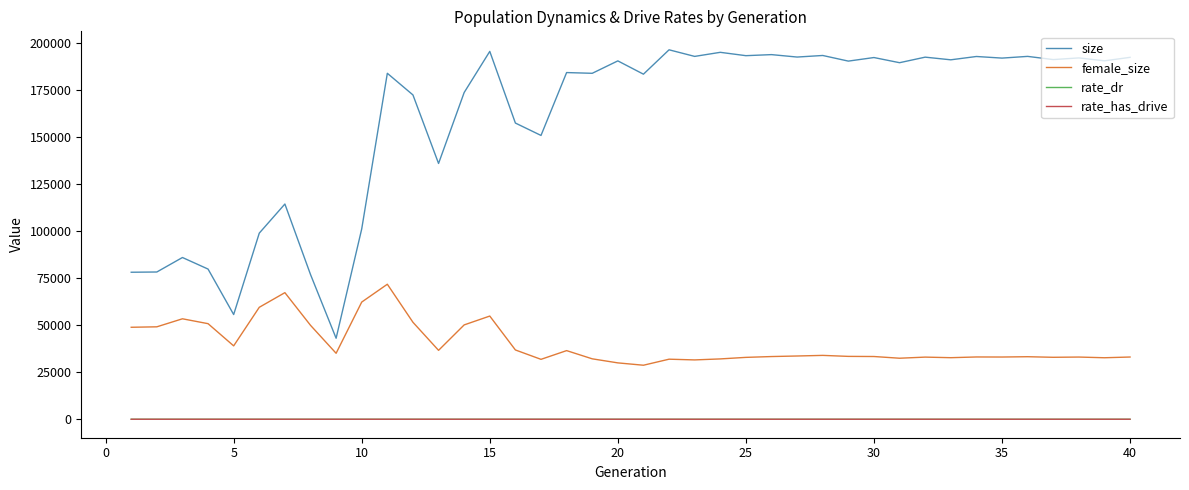

Which series has the widest spread of values?

size